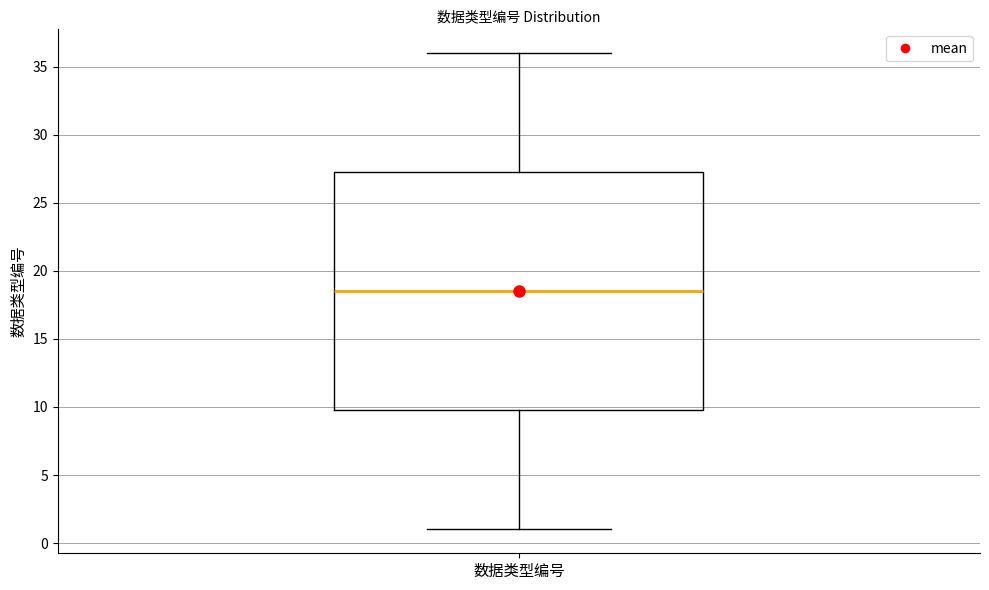

Where does the lower whisker of the box for 数据类型编号 end on the y-axis? The values are not printed on the chart, so give them approximately, as read against the axis.

1.0